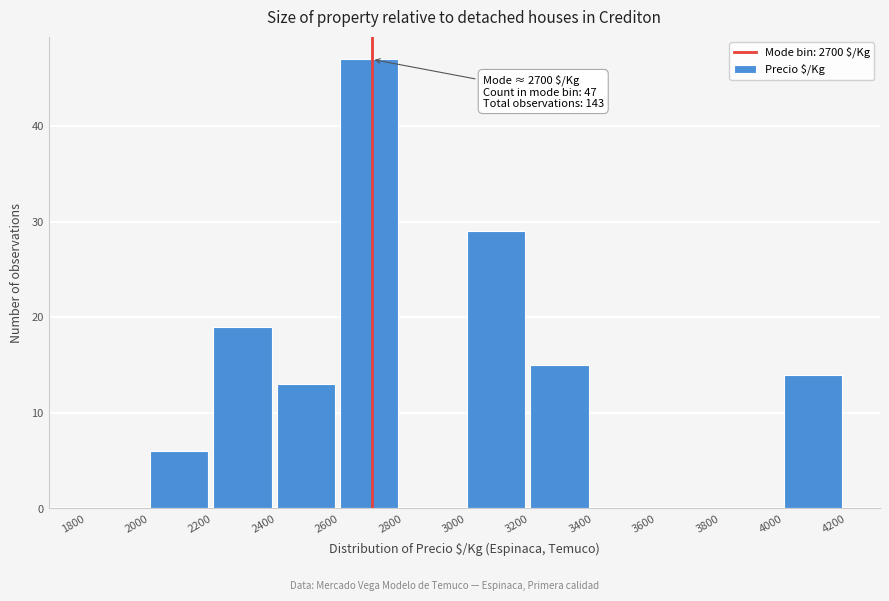

Which range on the x-axis has the tallest bar?

2600 to 2800